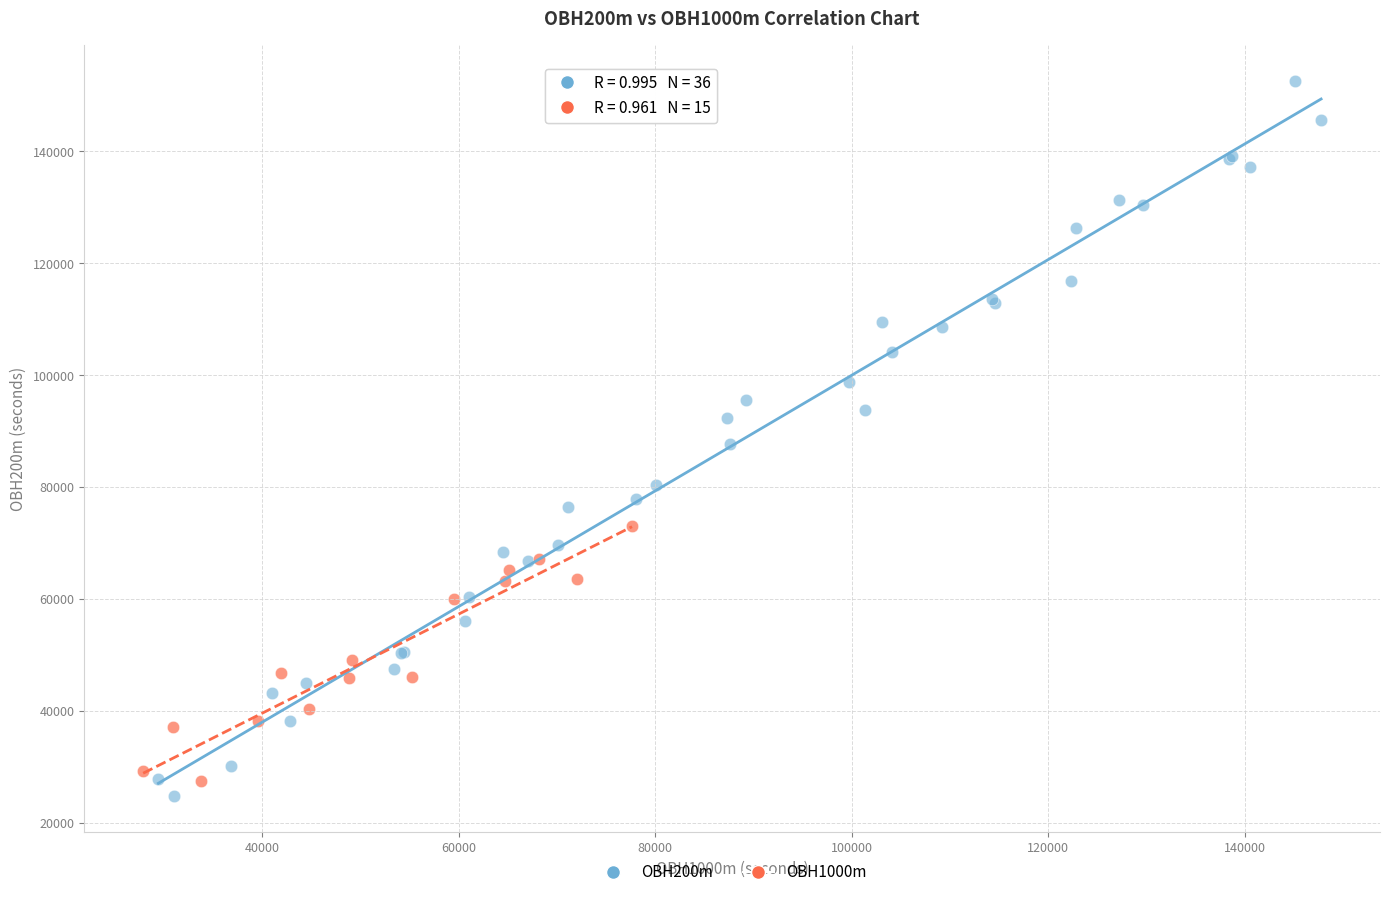

Which series has the largest Y range (max minus min)?

OBH200m